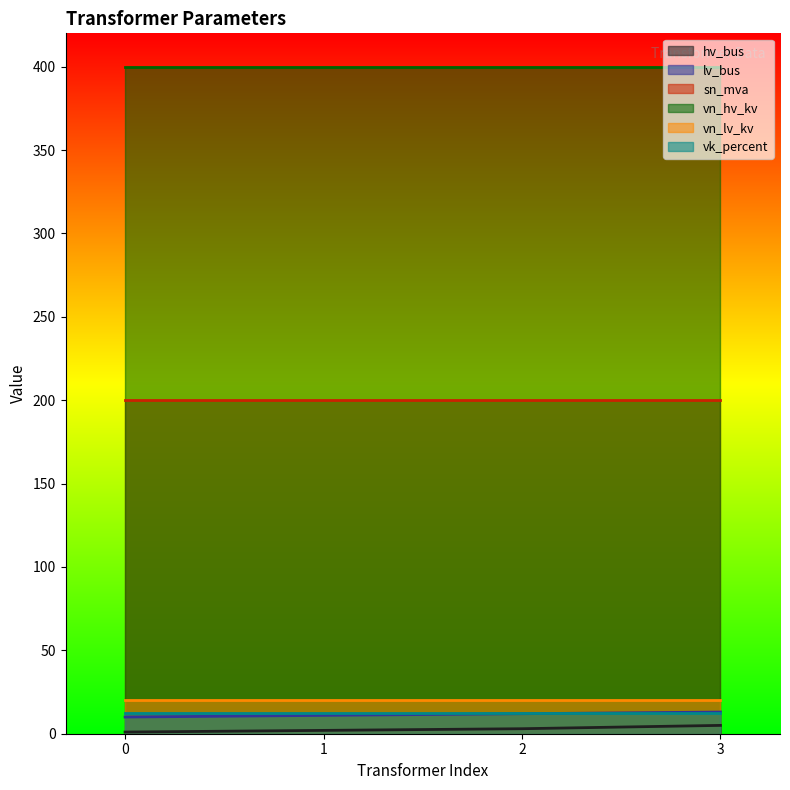

Is the value of vn_lv_kv at 2 greater than the value of sn_mva at 3?

No